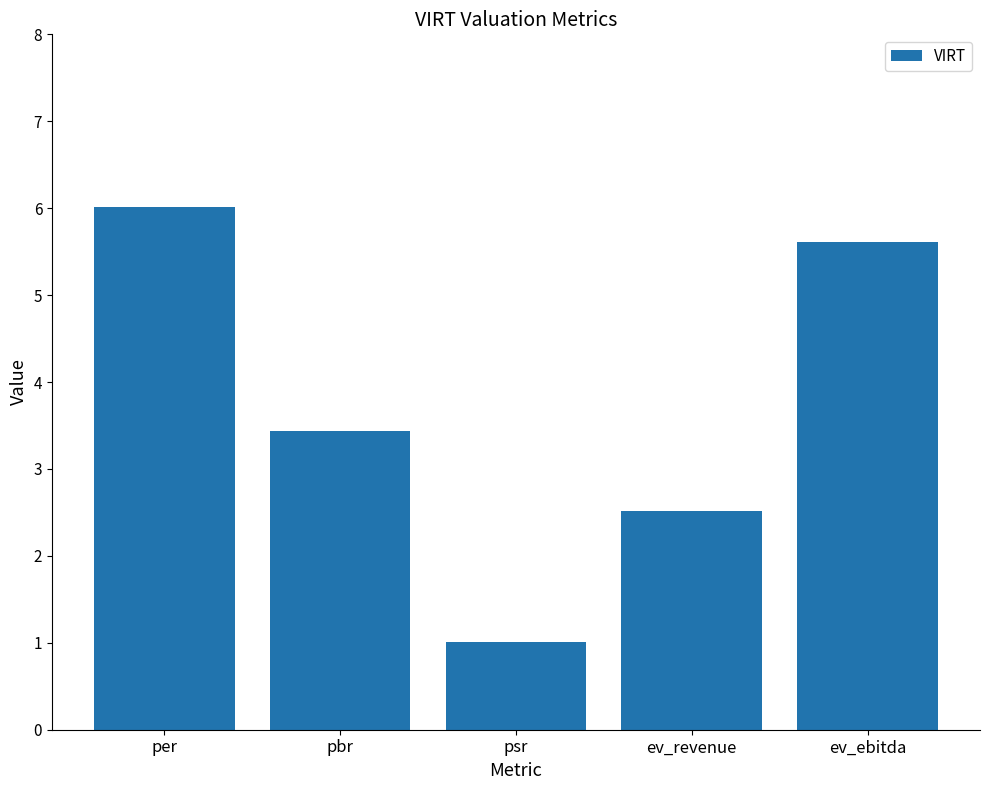

Reading right to left, transcribe all the data shown in this chart.

ev_ebitda=5.6	ev_revenue=2.5	psr=1.0	pbr=3.4	per=6.0